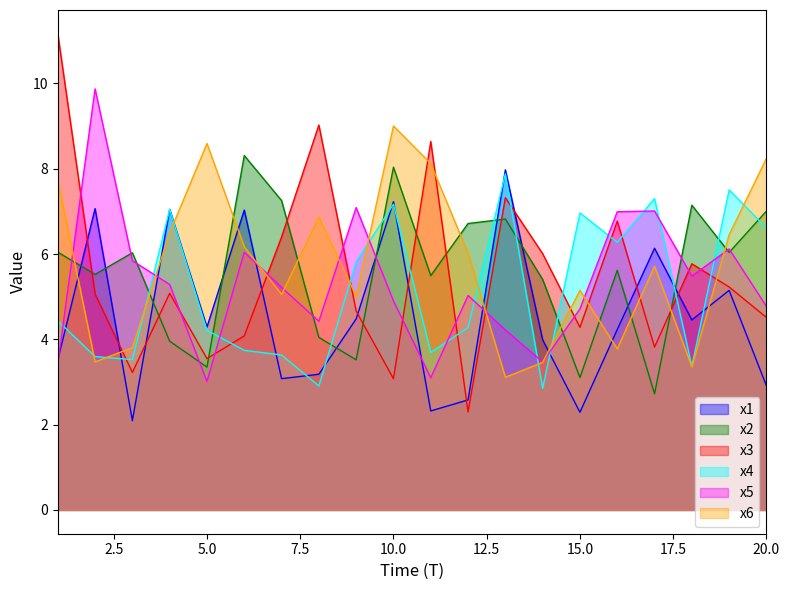

Reading right to left, what are all the values shown in this chart?

x1: 2.9	5.1	4.5	6.1	4.2	2.3	4.0	8.0	2.6	2.3	7.2	4.5	3.2	3.1	7.0	4.3	7.0	2.1	7.1	3.5
x2: 7.0	6.0	7.1	2.7	5.6	3.1	5.4	6.8	6.7	5.5	8.0	3.5	4.0	7.3	8.3	3.3	4.0	6.0	5.5	6.0
x3: 4.5	5.2	5.8	3.8	6.8	4.3	6.0	7.3	2.3	8.6	3.1	4.7	9.0	6.4	4.1	3.5	5.1	3.2	5.1	11.2
x4: 6.6	7.5	3.4	7.3	6.3	7.0	2.9	7.9	4.3	3.7	7.2	5.8	2.9	3.6	3.7	4.2	7.0	3.5	3.6	4.4
x5: 4.8	6.1	5.5	7.0	7.0	4.7	3.5	4.2	5.0	3.1	4.9	7.1	4.4	5.2	6.0	3.0	5.3	5.8	9.9	3.4
x6: 8.2	6.5	3.4	5.7	3.8	5.1	3.5	3.1	6.0	8.1	9.0	5.0	6.9	5.1	6.2	8.6	6.5	3.8	3.5	7.7